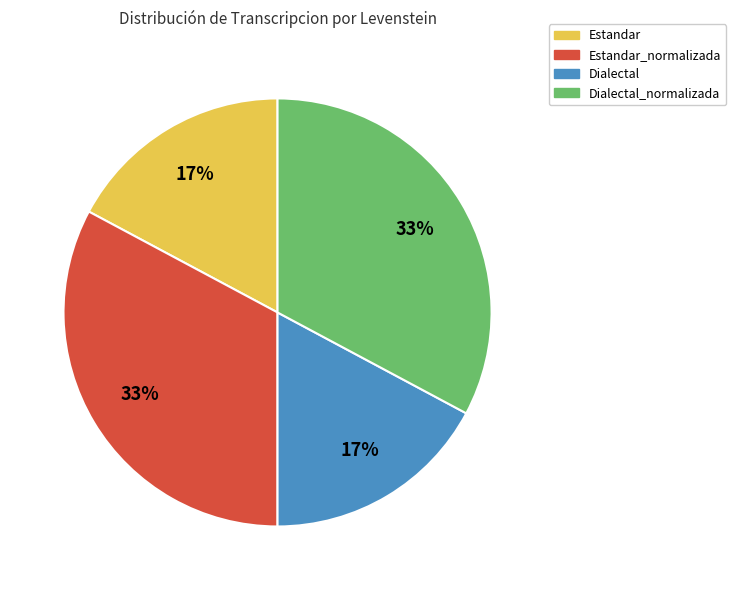

How many segments does this pie chart have?

4